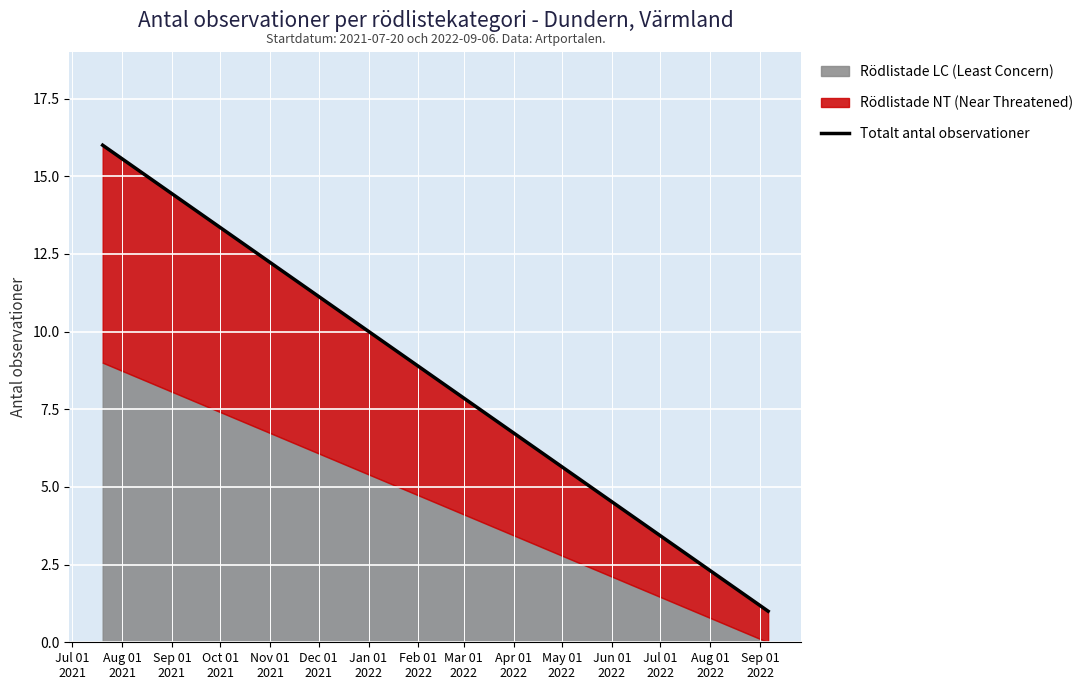

Count the values in the range 1 to 16.

2